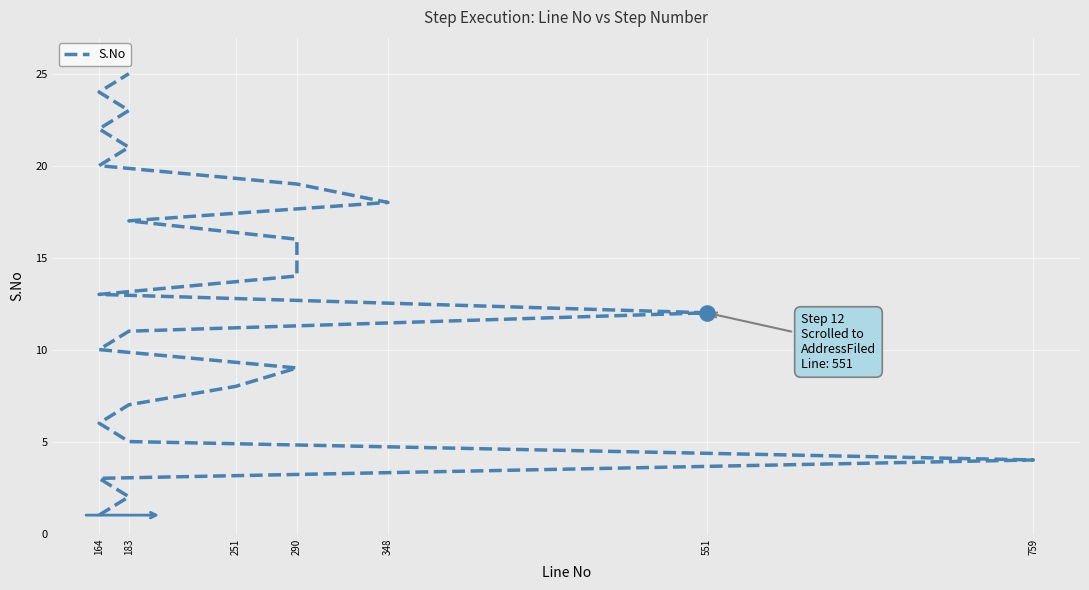

What is the ratio of the value at 759 to the value at 290?

0.3